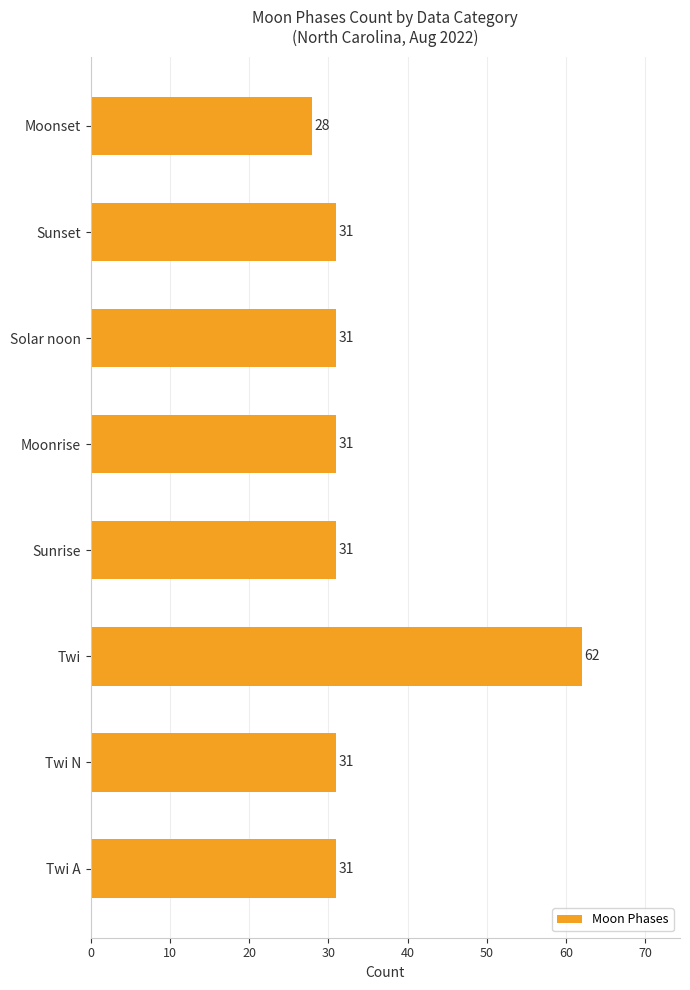

Read the value at Sunrise.

31